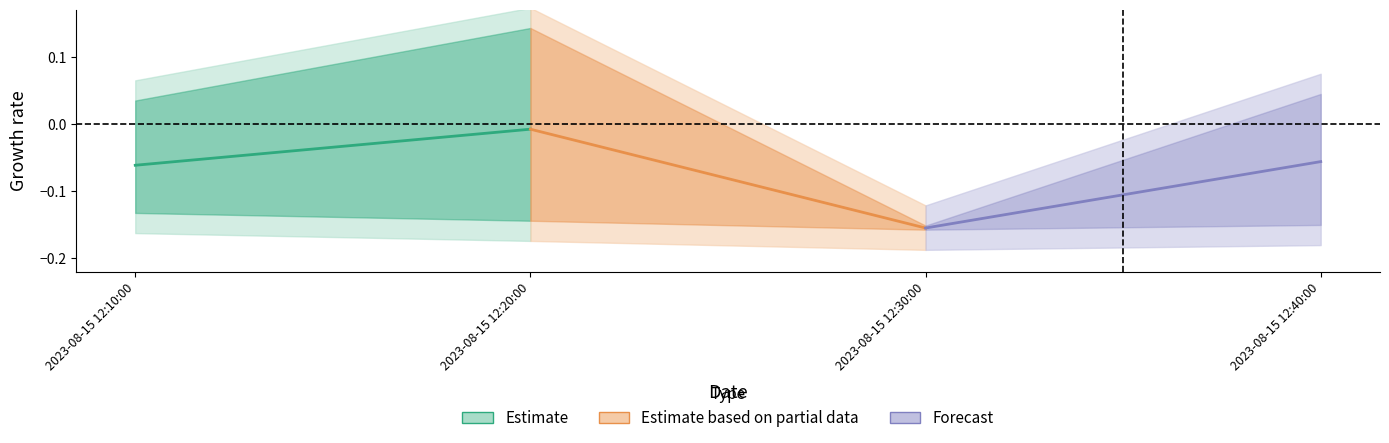

Is the value of Estimate based on partial data at 2023-08-15 12:20:00 greater than the value of Estimate at 2023-08-15 12:20:00?

No